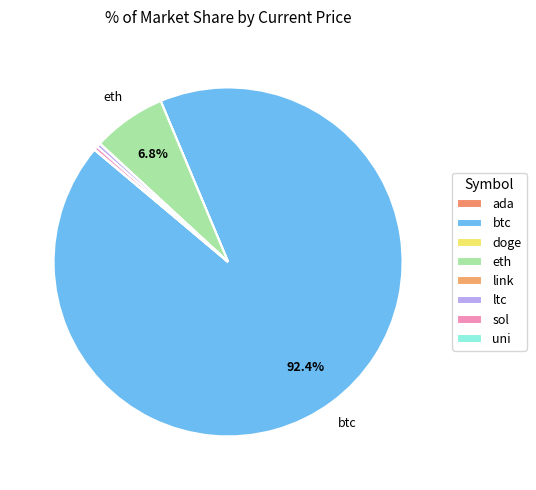

What portion of the pie excludes ltc?

99.7%